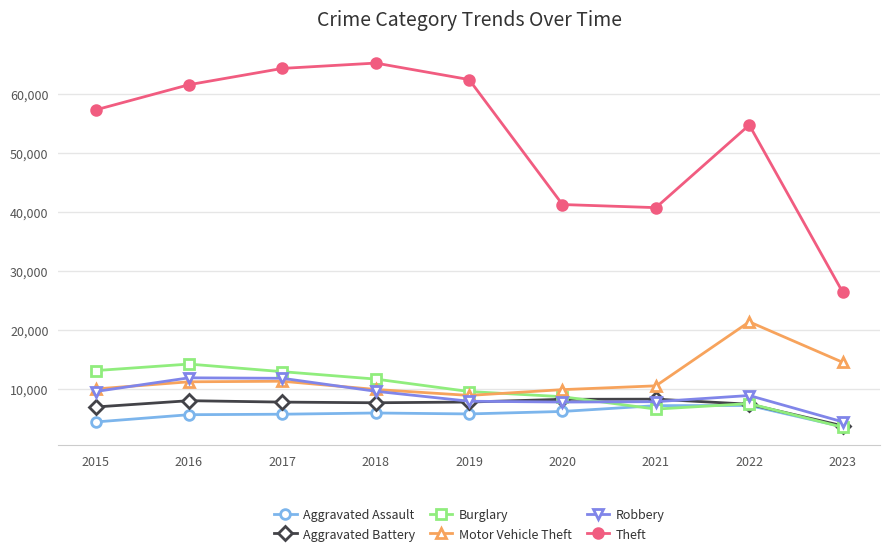

Is this an area chart (filled region under the line)?

No